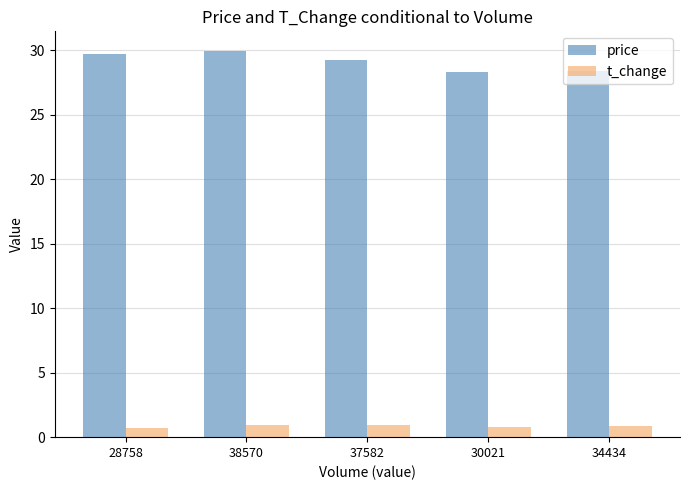

What is the difference between the highest and lowest values at 34434?

27.6